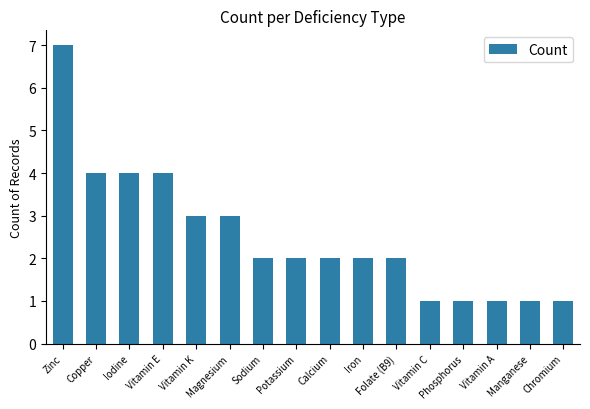

What is the label of the 4th bar from the right?

Phosphorus